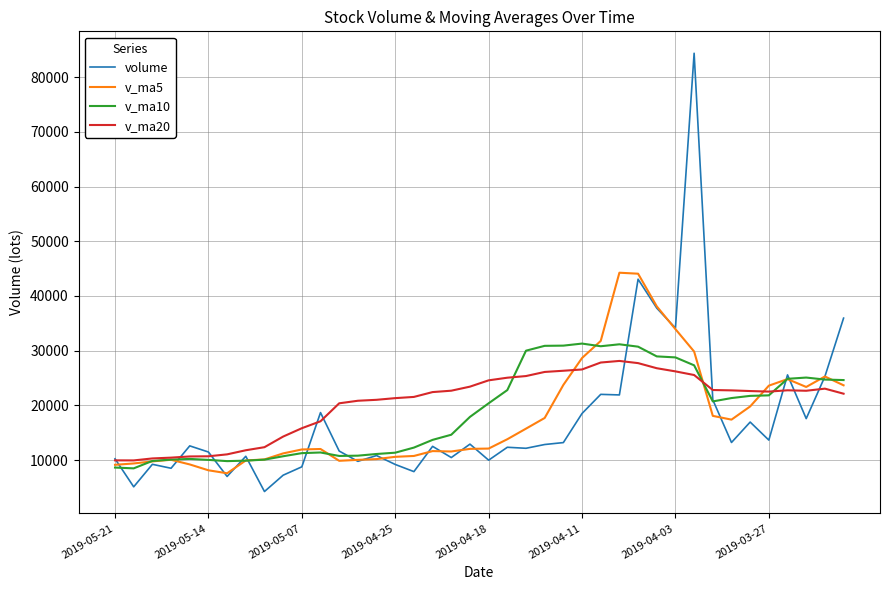

Which series has the widest spread of values?

volume